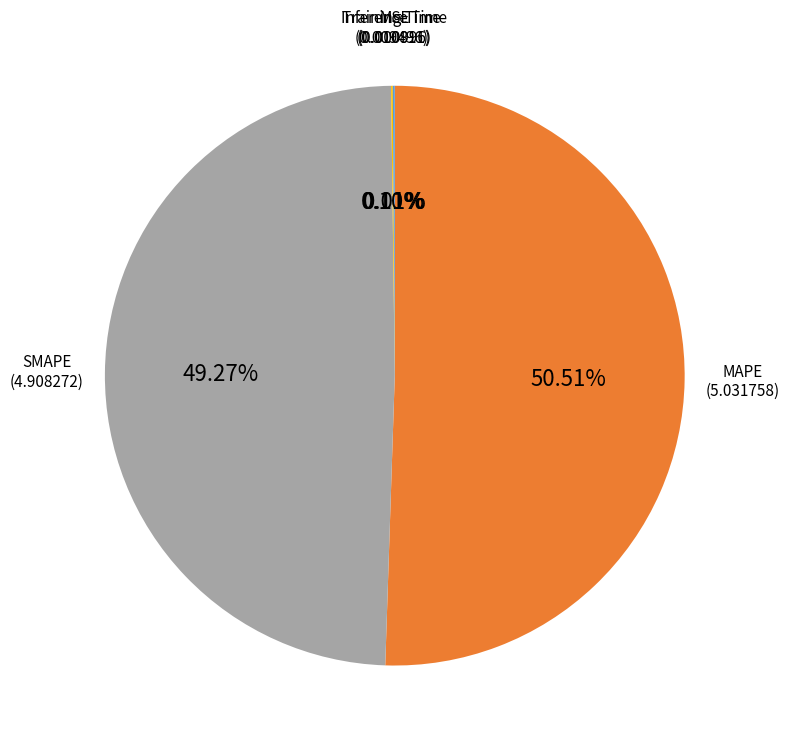

Which has a higher value, SMAPE or MAPE?

MAPE